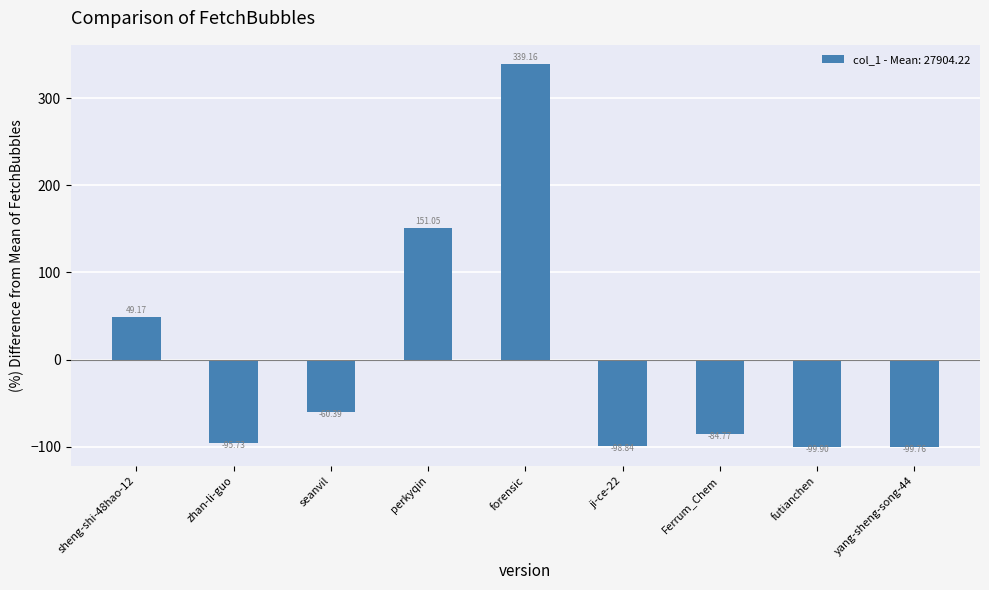

Rank the categories by value from lowest to highest.

futianchen, yang-sheng-song-44, ji-ce-22, zhan-li-guo, Ferrum_Chem, seanvil, sheng-shi-48hao-12, perkyqin, forensic